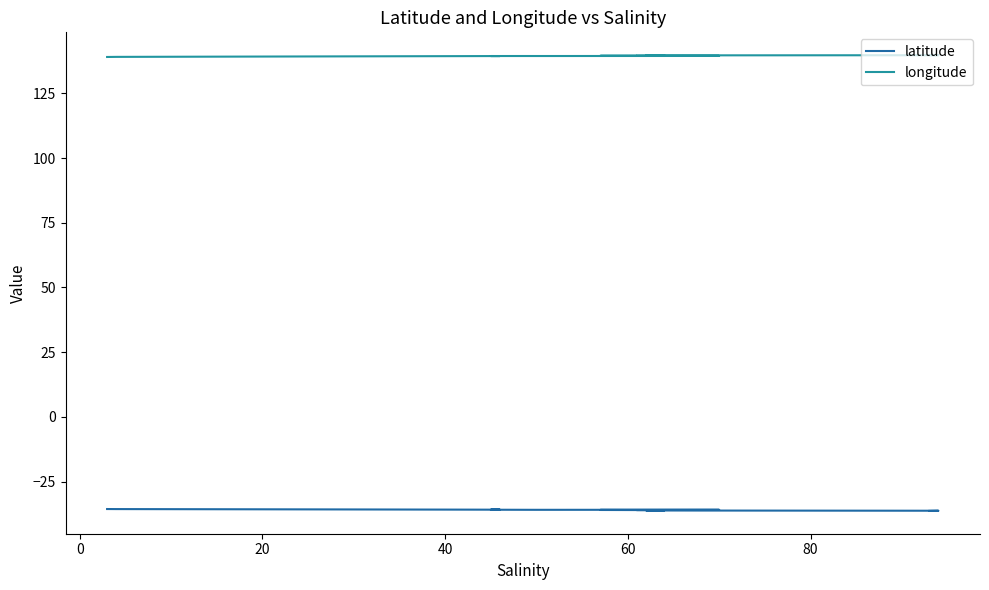

What are all the series names shown in the legend?

latitude, longitude